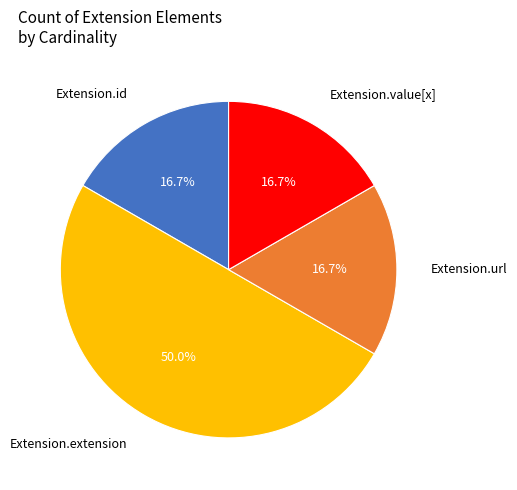

Count the number of slices in the pie.

4